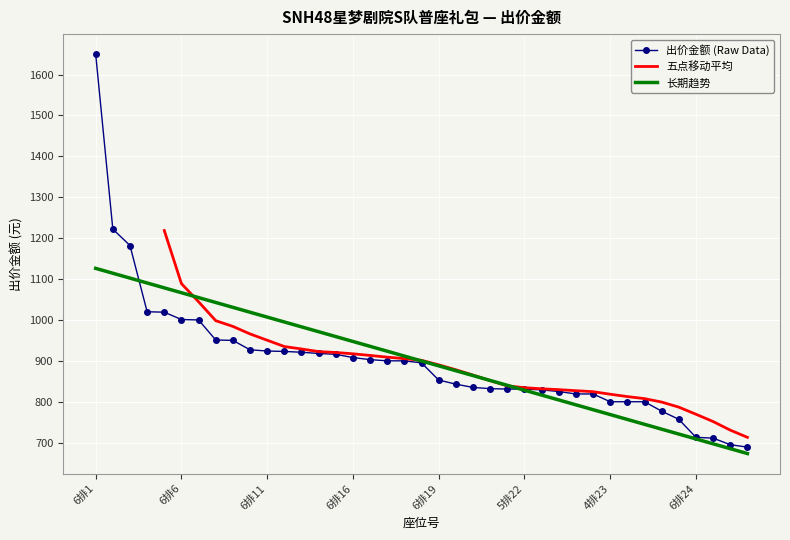

Which has a higher value, 6排3 or 6排9?

6排3